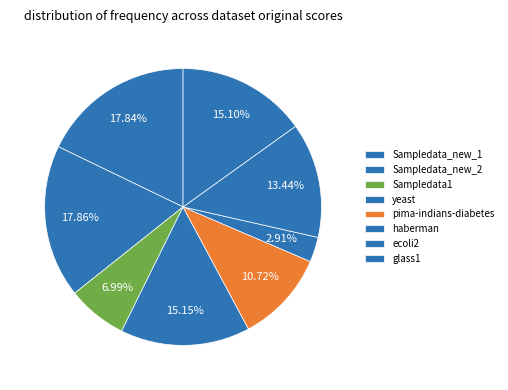

To the nearest percent, what is the difference between the largest and smallest slice percentages?

15%